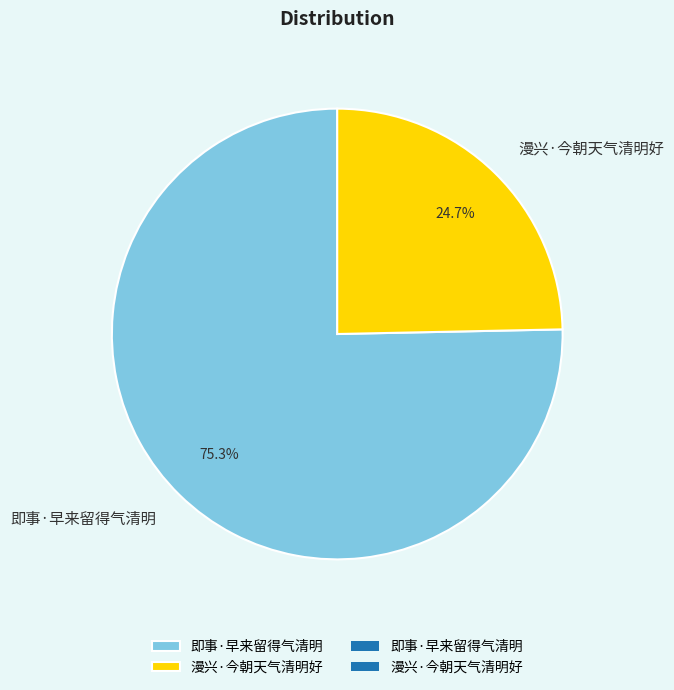

What is the total percentage of 漫兴·今朝天气清明好 and 即事·早来留得气清明?

100.0%